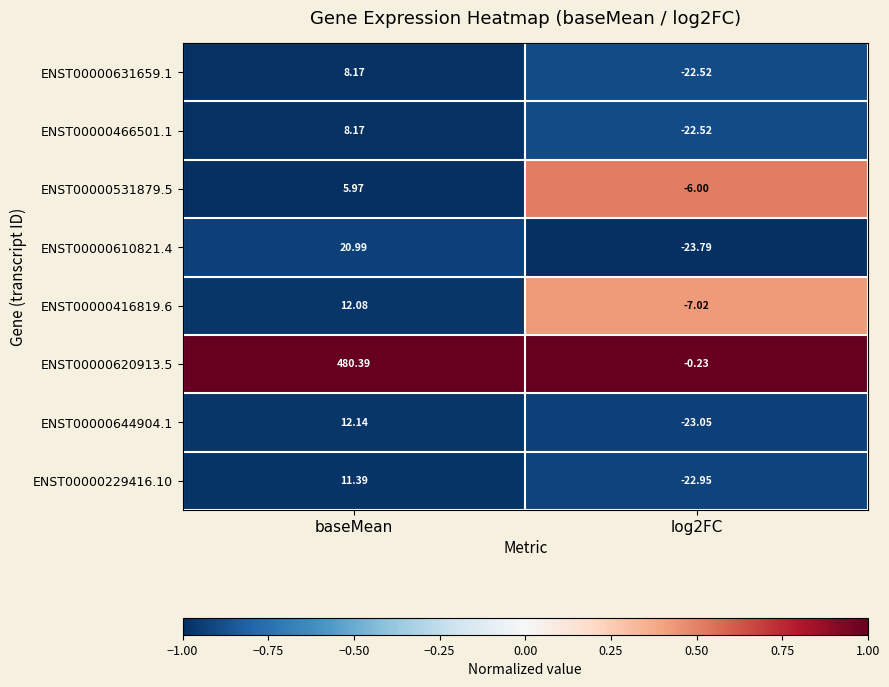

At which category is the sum across all series the highest?

baseMean